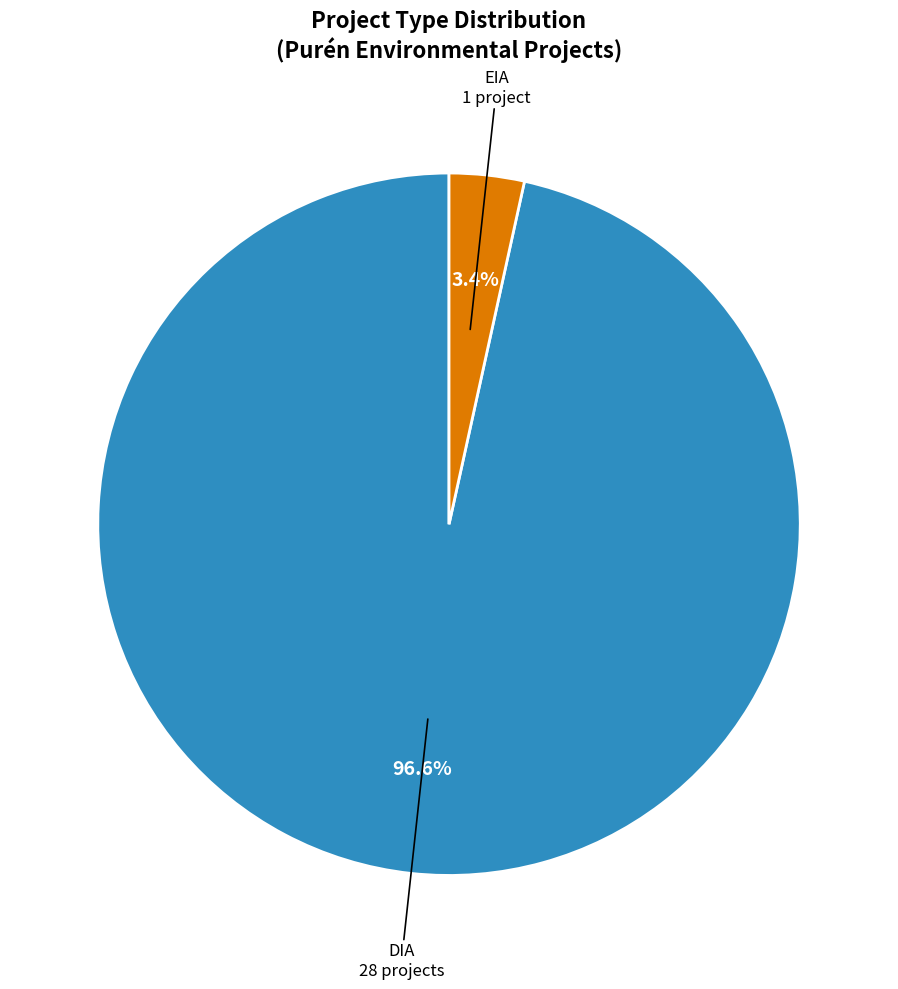

How many slices are in this pie chart?

2